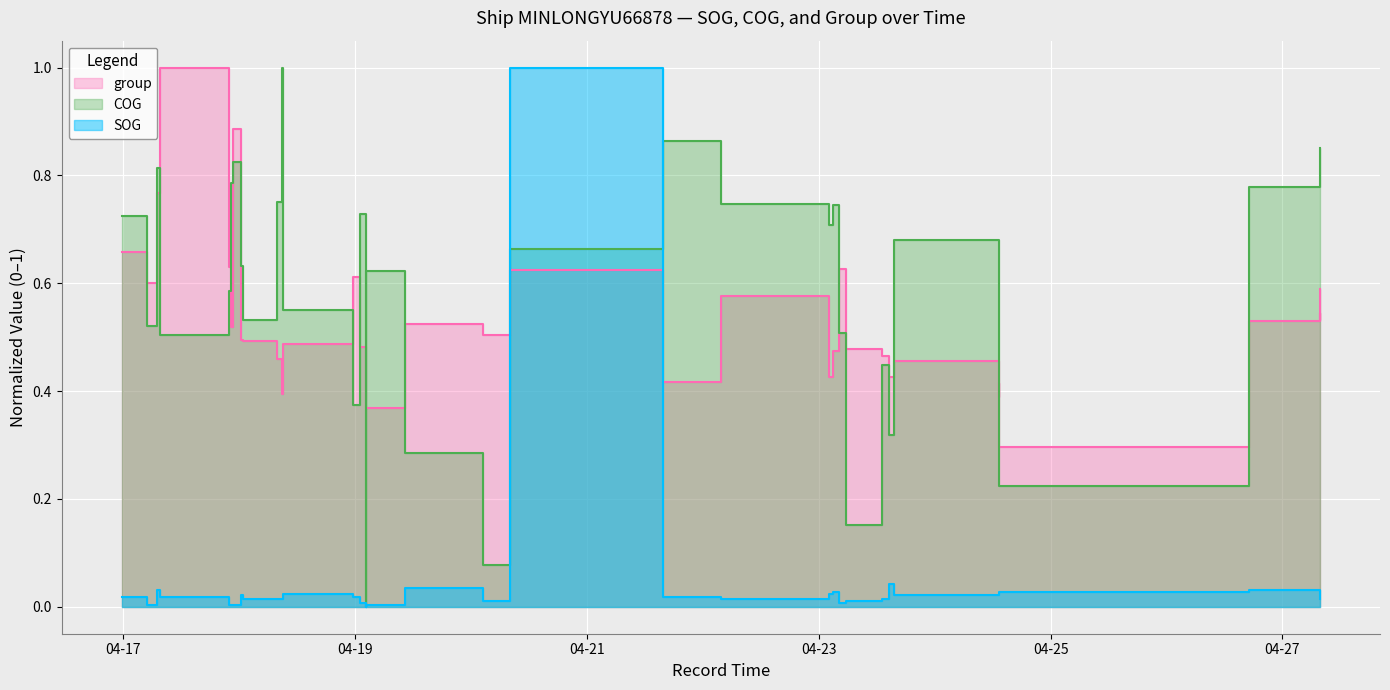

Between which two adjacent categories do COG and group first intersect?

2024-04-16 23:38 and 2024-04-17 04:59